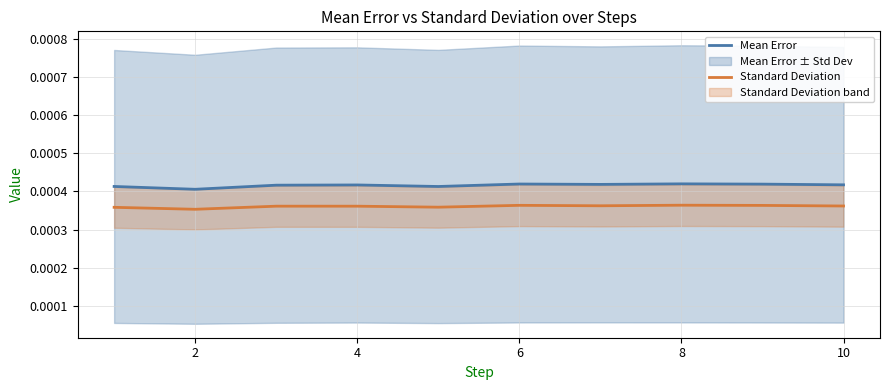

True or false: Mean Error and Standard Deviation intersect in this chart.

False